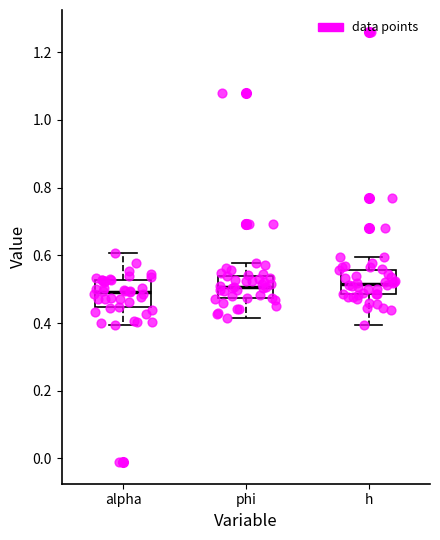

Reading left to right, transcribe this box plot: for each box, give where its median line is, the range the box spans, and where its two whiskers end, as read against the y-axis. The values are not printed on the chart, so give them approximately, as read against the axis.

alpha: median 0.50, box 0.44 to 0.52, whiskers 0.40 to 0.60
phi: median 0.50, box 0.48 to 0.54, whiskers 0.42 to 0.58
h: median 0.52, box 0.48 to 0.56, whiskers 0.40 to 0.60